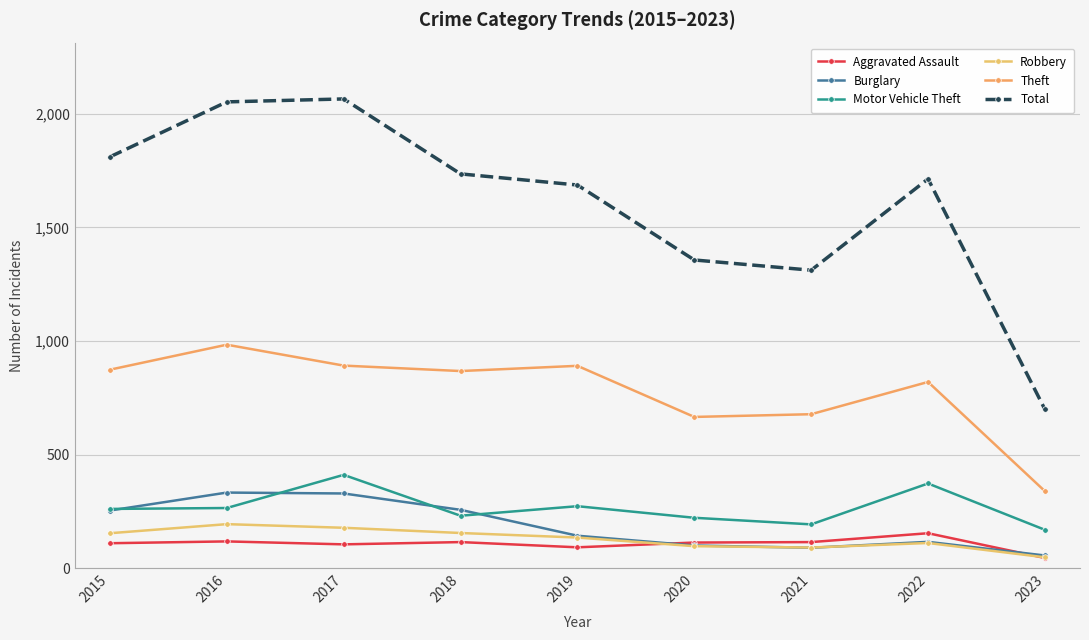

Where is the first local minimum for Total?

2021